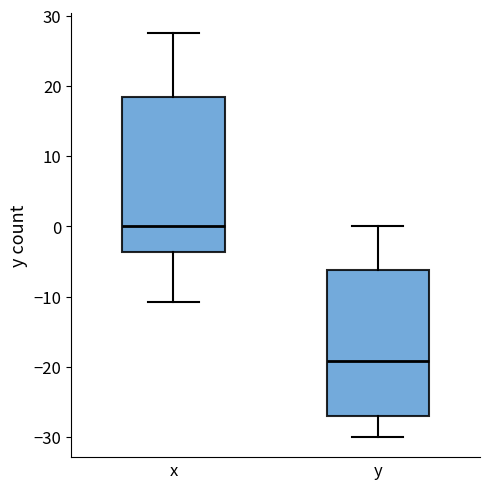

Where is the lower edge of the box for y on the y-axis? The values are not printed on the chart, so give them approximately, as read against the axis.

-27